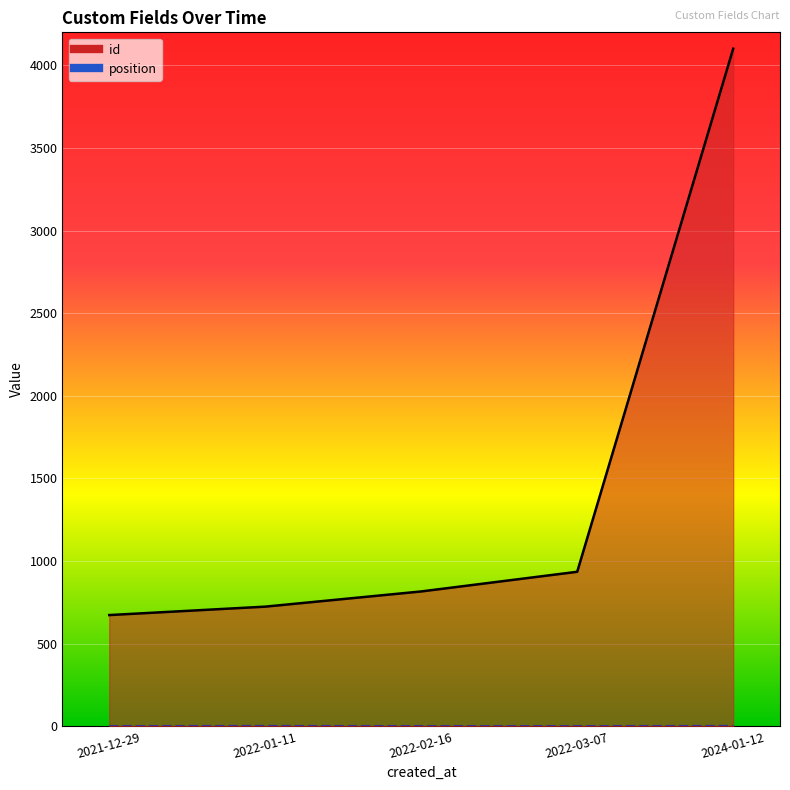

What is the difference between the second highest and second lowest values?

211